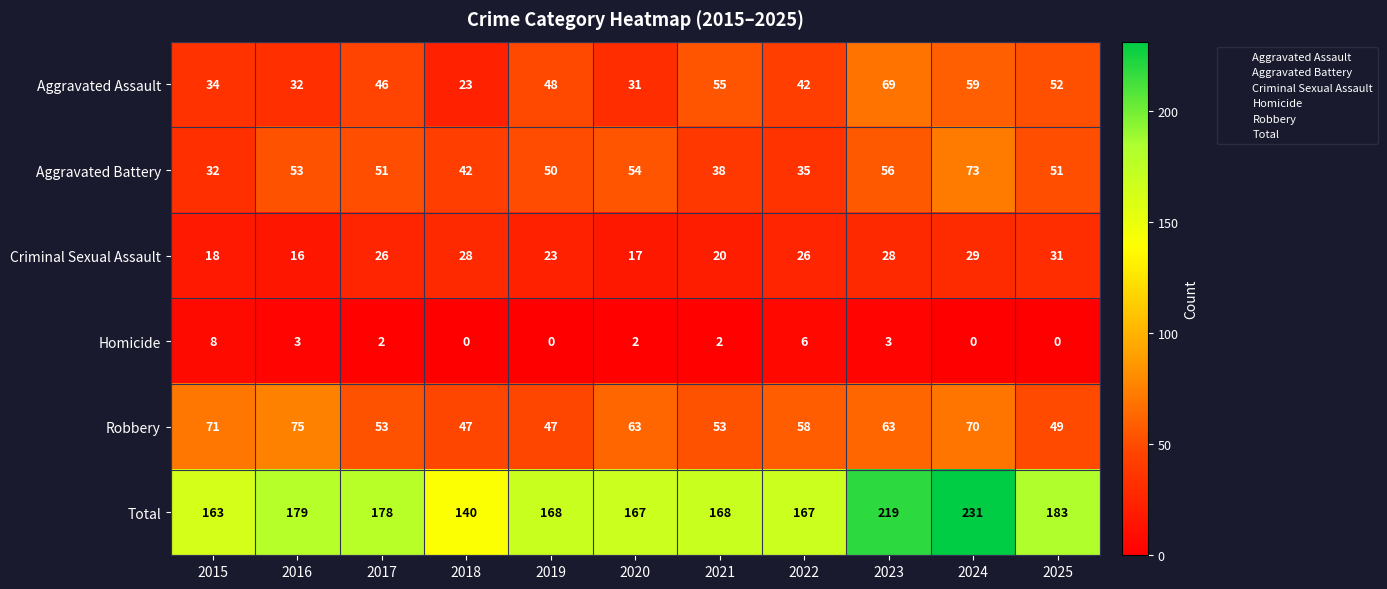

Rank the series at 2020 from highest to lowest value.

Total, Robbery, Aggravated Battery, Aggravated Assault, Criminal Sexual Assault, Homicide